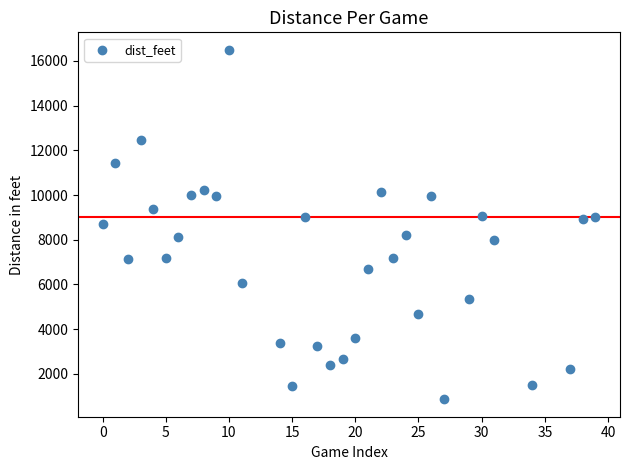

What is the range of Y values (max minus min)?

15632.5